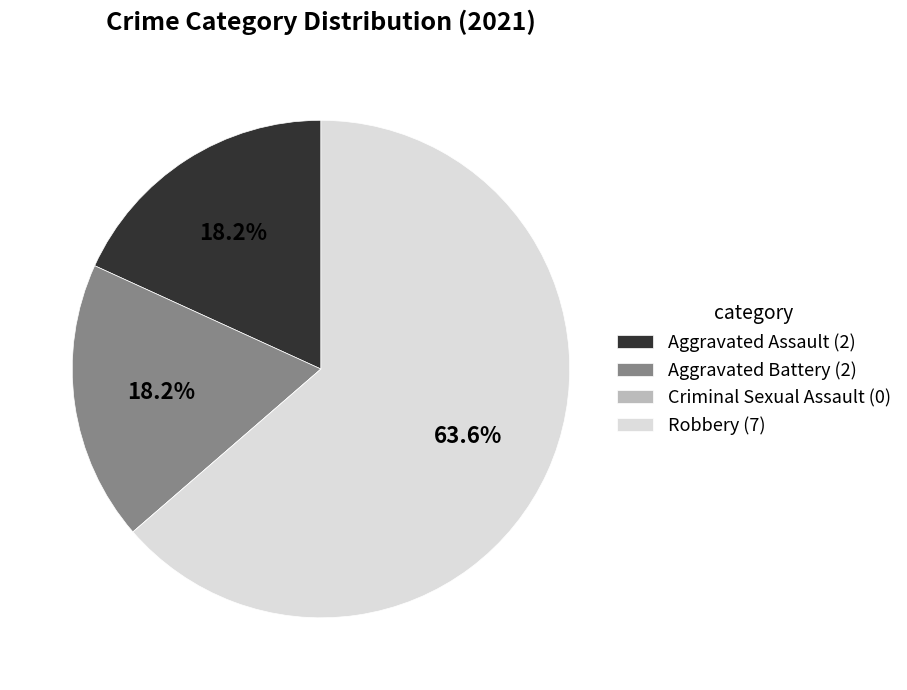

What percentage do Aggravated Assault (2) and Robbery (7) together represent?

81.8%